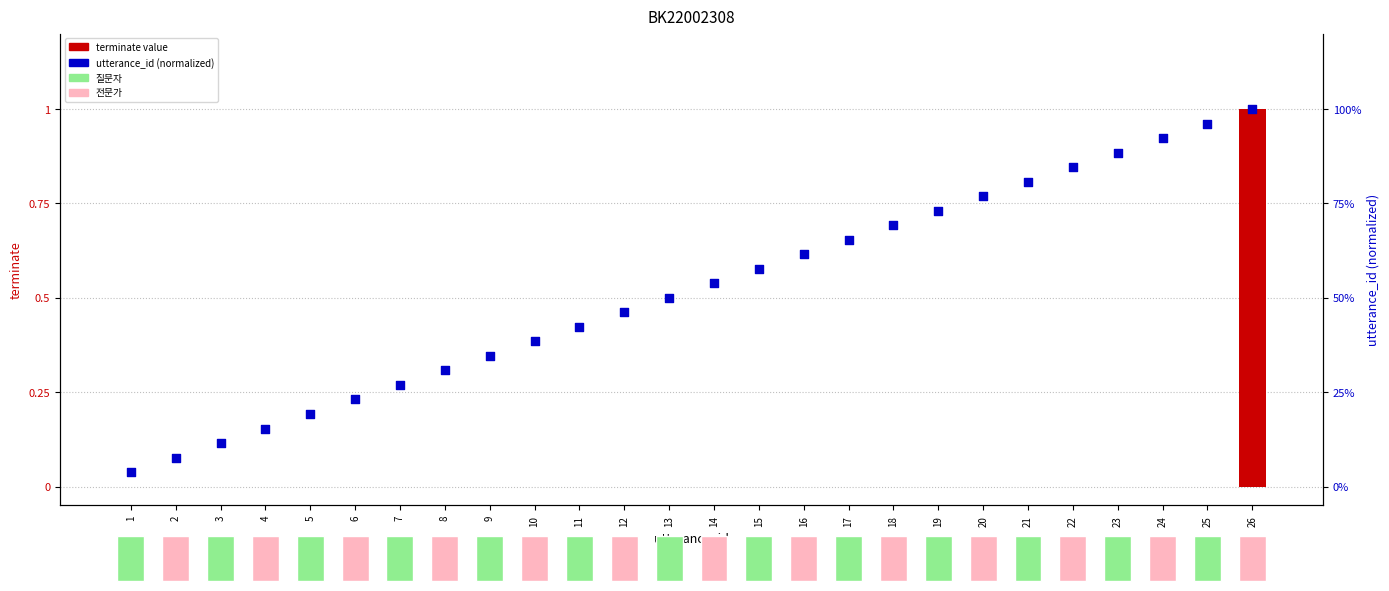

Which series has the largest total across all categories?

utterance_id (normalized)